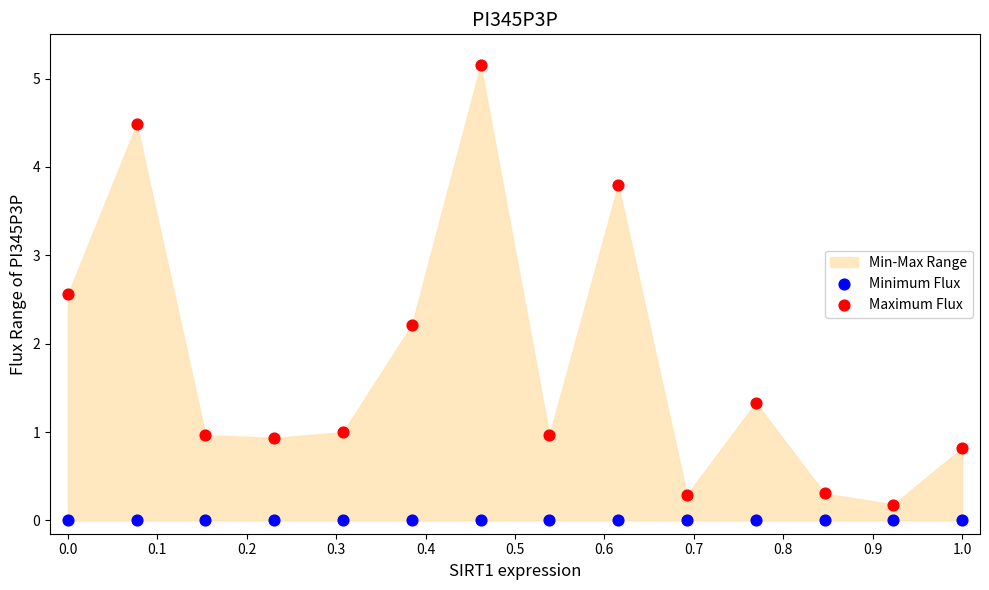

In the Maximum Flux series, what Y value is closest to 2?

2.2